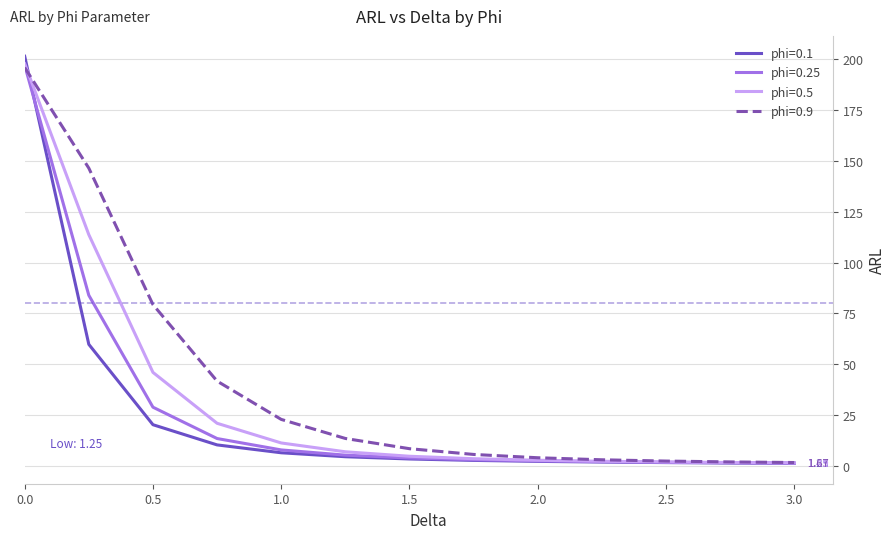

How many categories are shown in the chart?

13